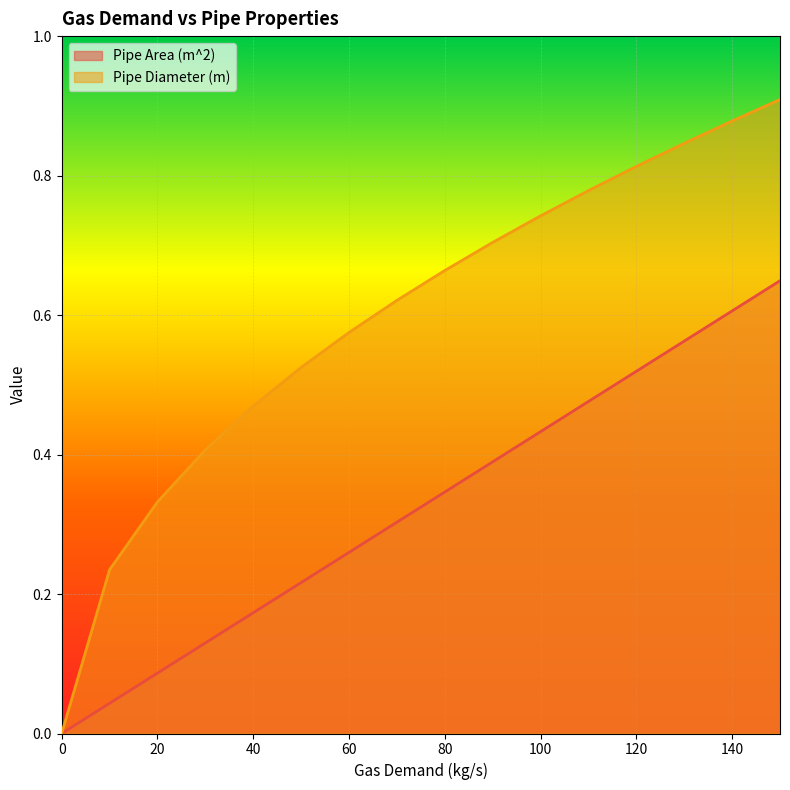

Reading left to right, what are all the values shown in this chart?

Pipe Area (m^2): 0.0	0.0	0.1	0.1	0.2	0.2	0.3	0.3	0.3	0.4	0.4	0.5	0.5	0.6	0.6	0.6
Pipe Diameter (m): 0.0	0.2	0.3	0.4	0.5	0.5	0.6	0.6	0.7	0.7	0.7	0.8	0.8	0.8	0.9	0.9